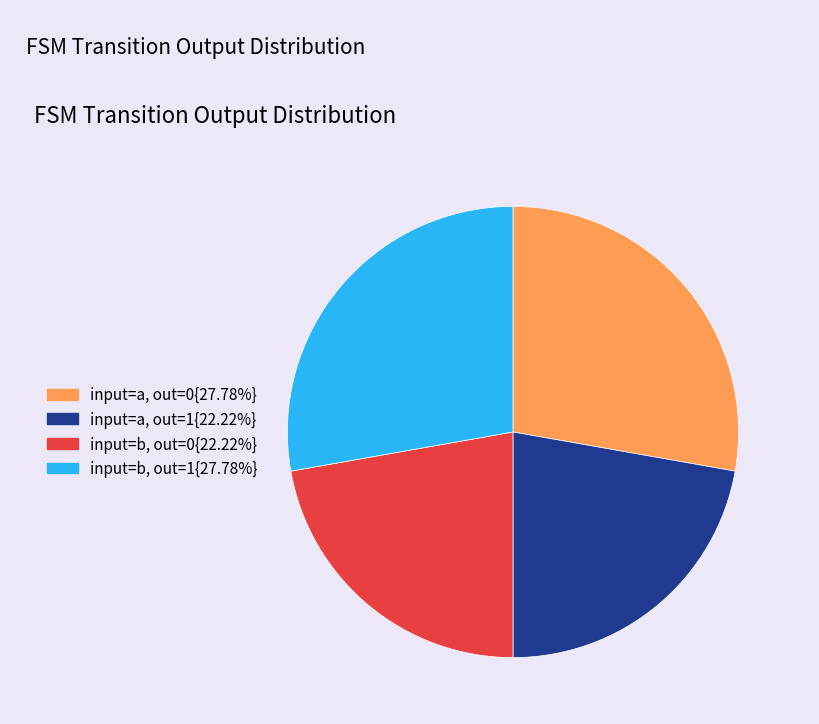

How many slices are in this pie chart?

4